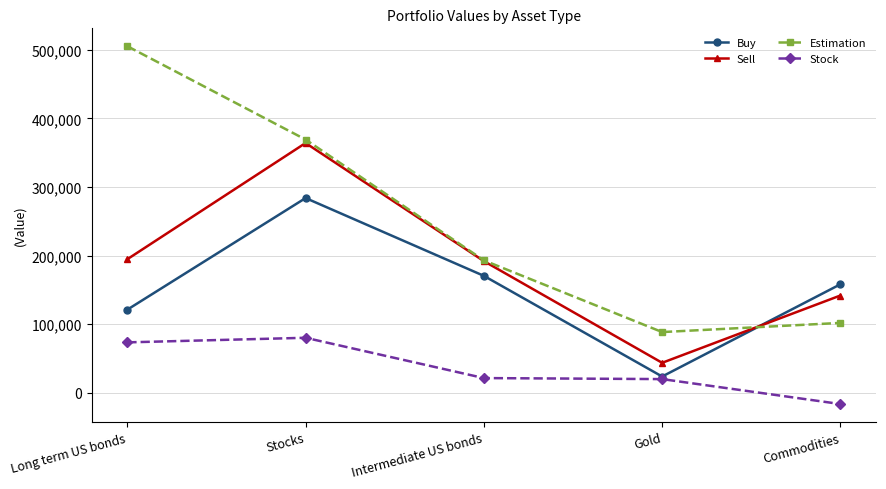

What is the approximate value of Sell at Stocks?

364161.6